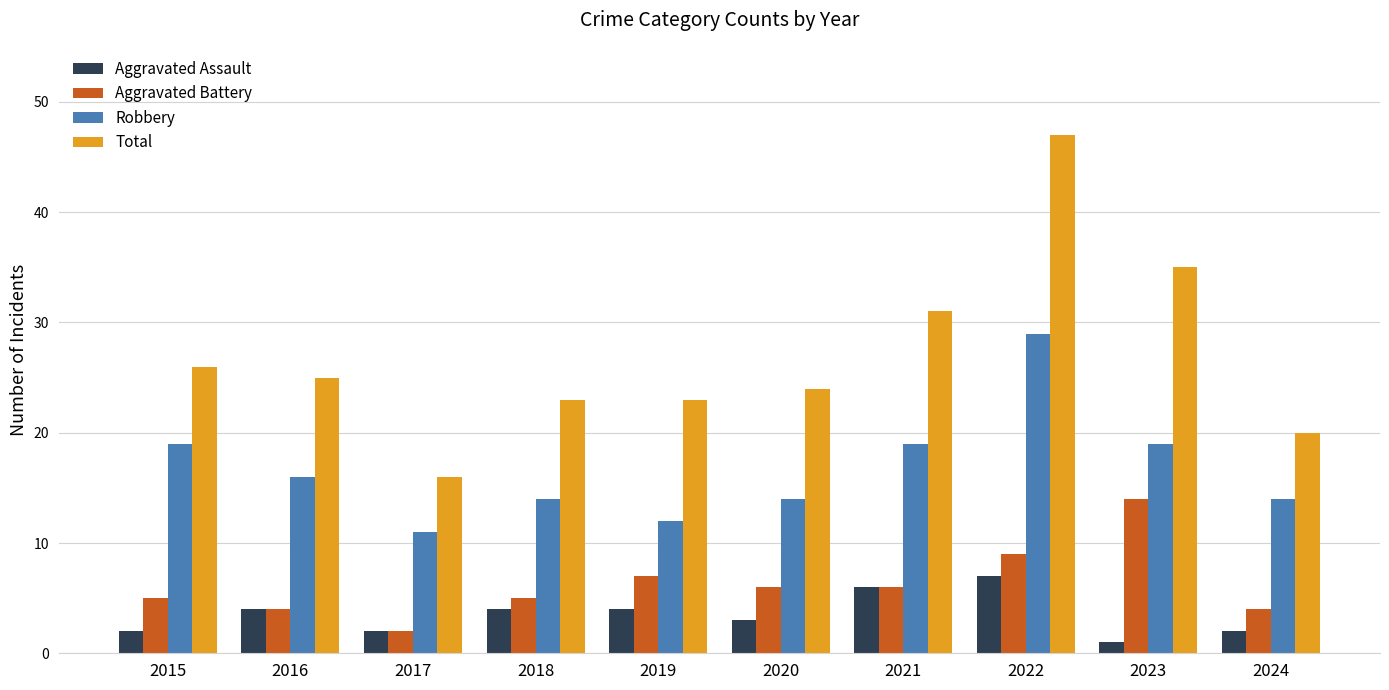

What is the spread (max minus min) of values at 2021?

25